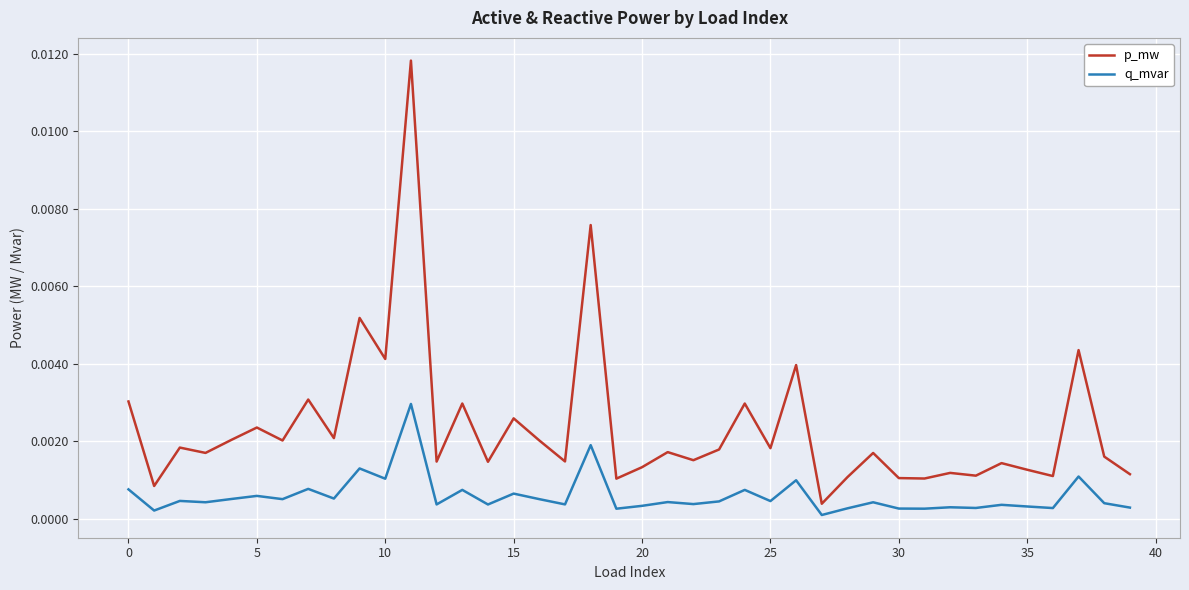

Which series has the widest spread of values?

p_mw